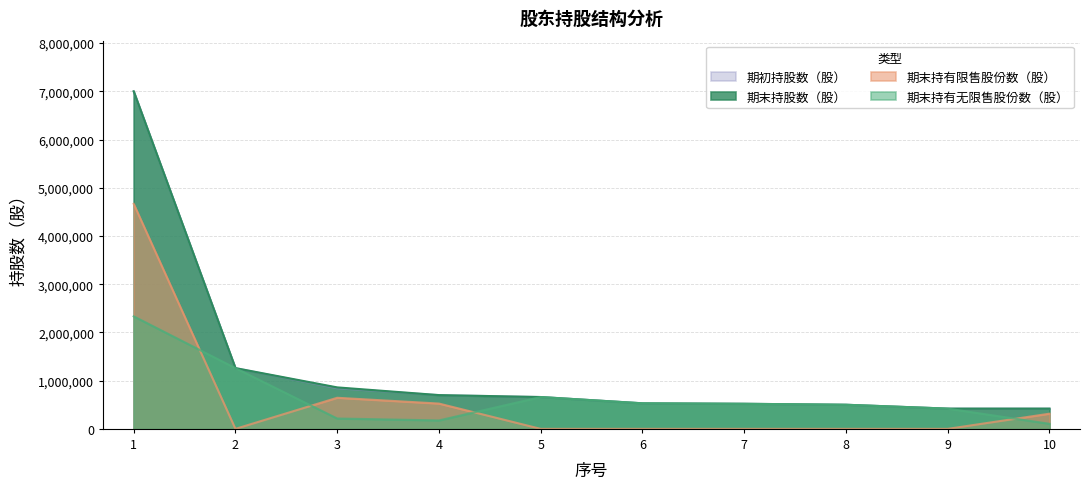

What is the total value across all series at 4?

2100000